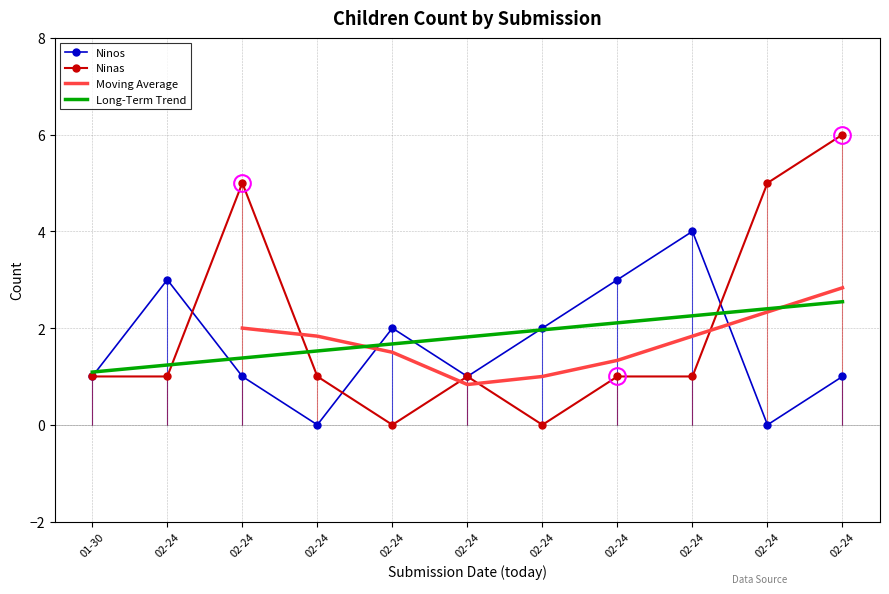

Reading left to right, transcribe all the data shown in this chart.

Ninos: 1	3	1	0	2	1	2	3	4	0	1
Ninas: 1	1	5	1	0	1	0	1	1	5	6